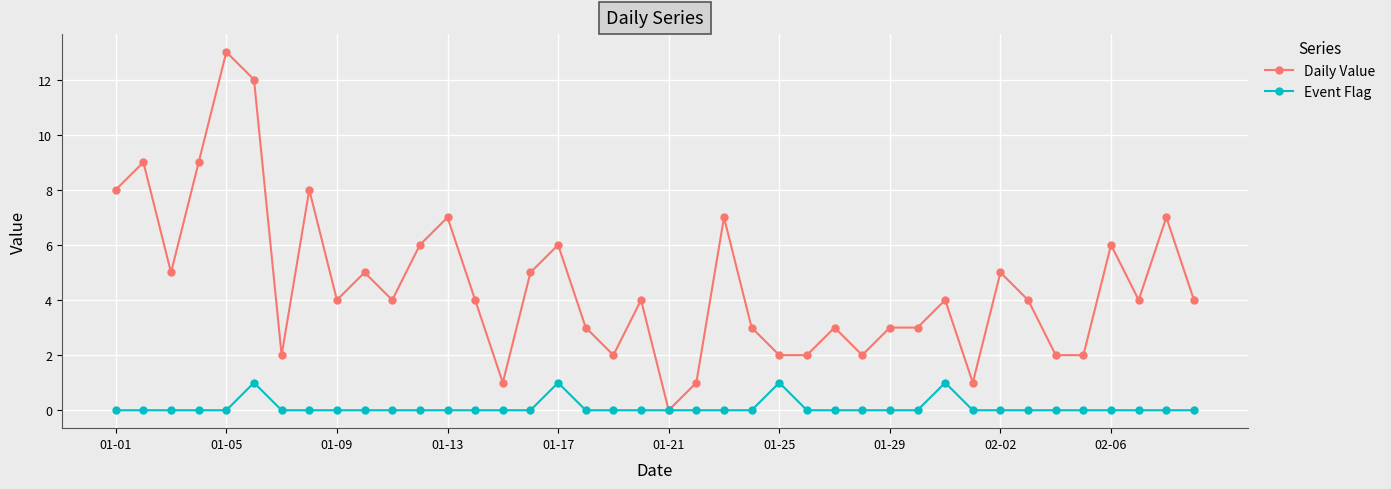

What is the value of the Daily Value point at the 36th from the left?

2